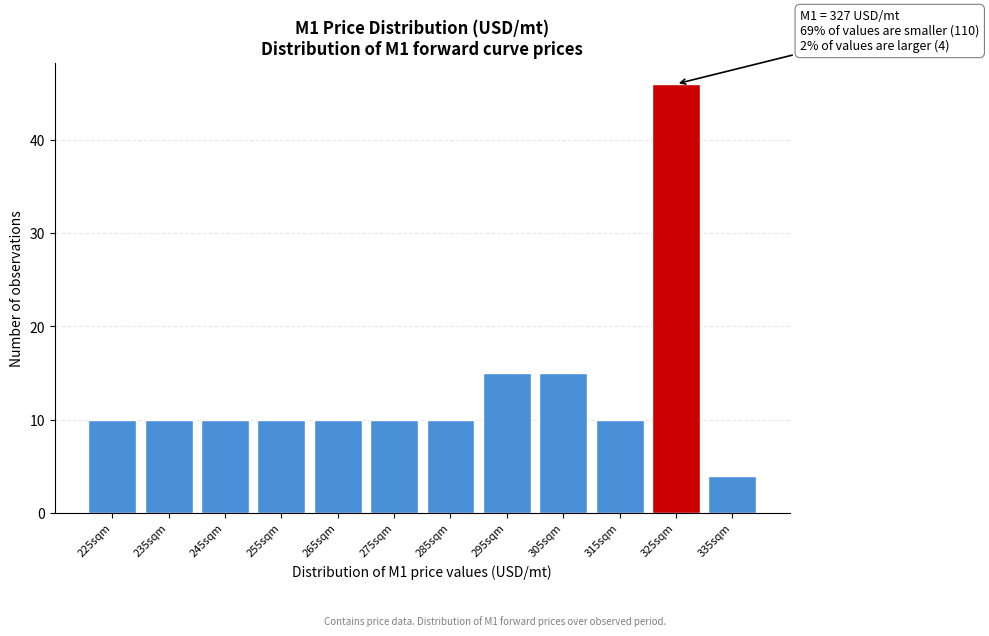

Reading left to right, transcribe all the data shown in this chart.

225sqm=10	235sqm=10	245sqm=10	255sqm=10	265sqm=10	275sqm=10	285sqm=10	295sqm=15	305sqm=15	315sqm=10	325sqm=46	335sqm=4